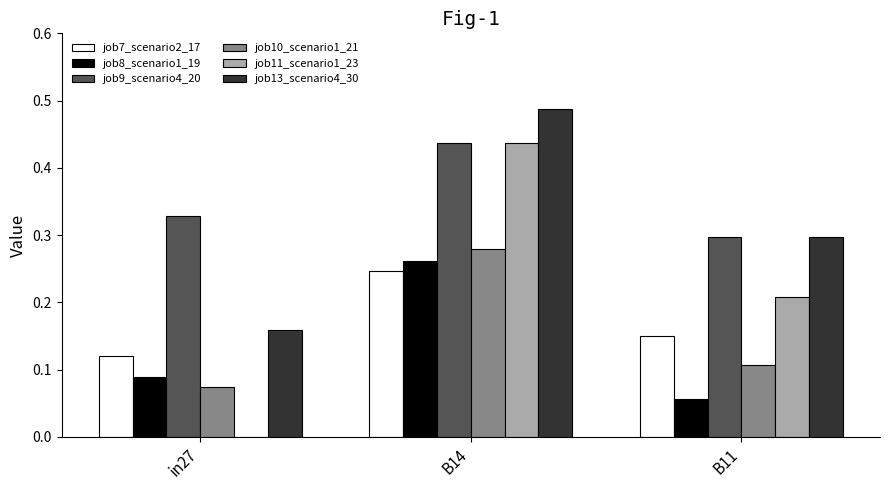

Is it true that job11_scenario1_23 equals 0.0 at in27?

True